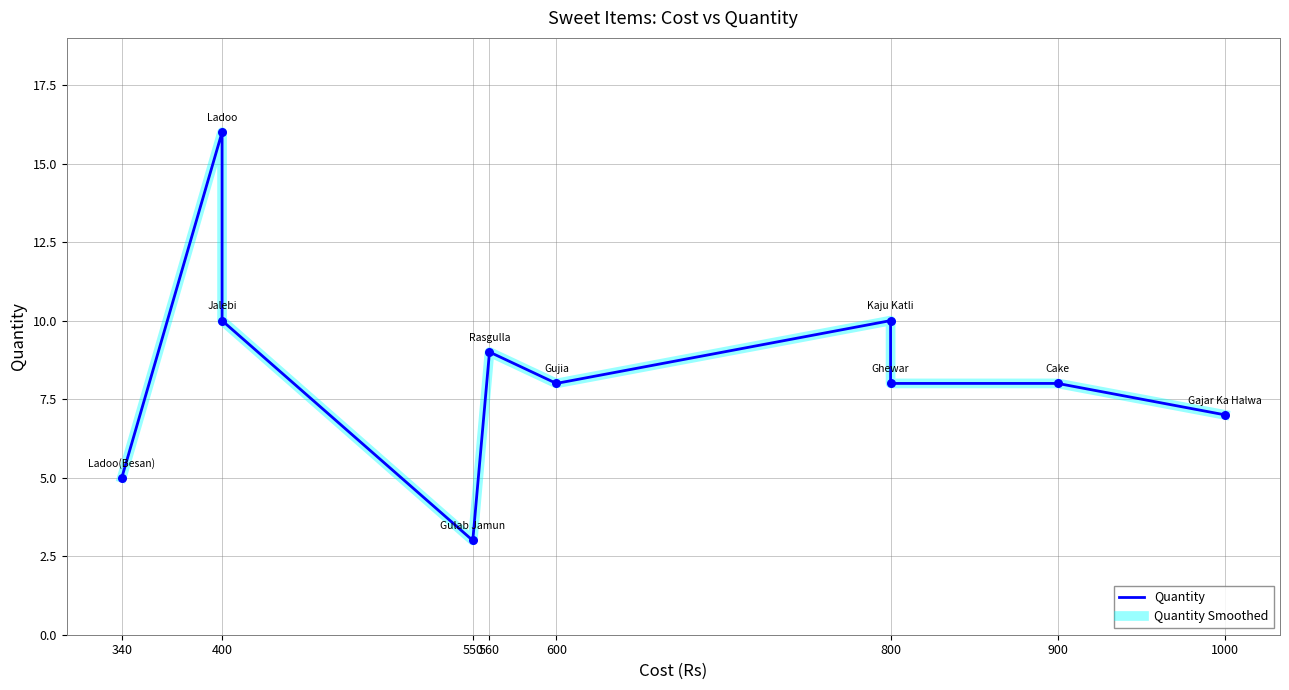

At how many categories does at least one series exceed 9?

3